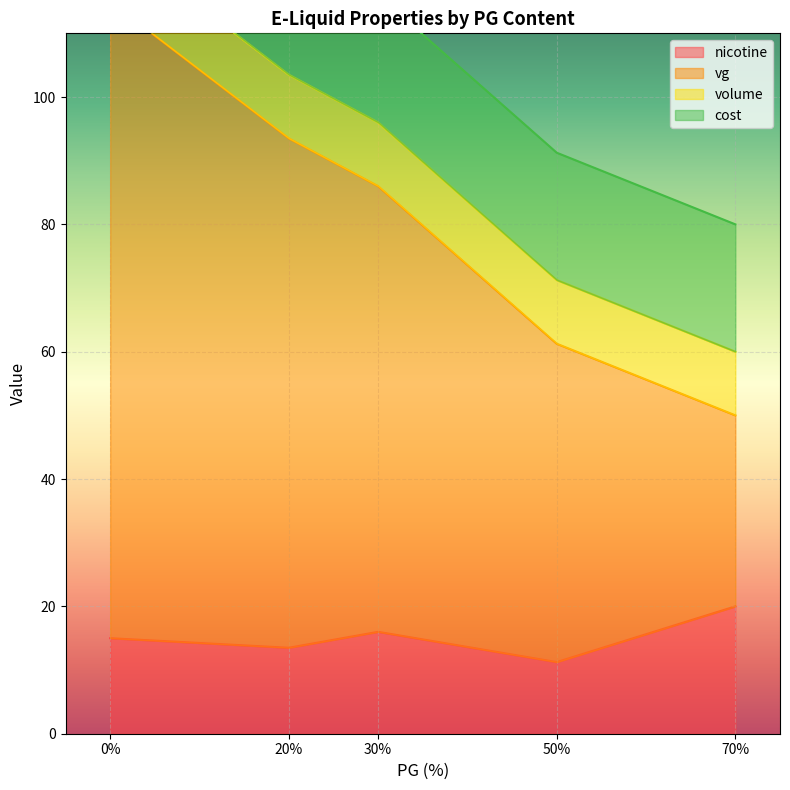

Rank the series by their maximum value, from lowest to highest.

volume, nicotine, cost, vg